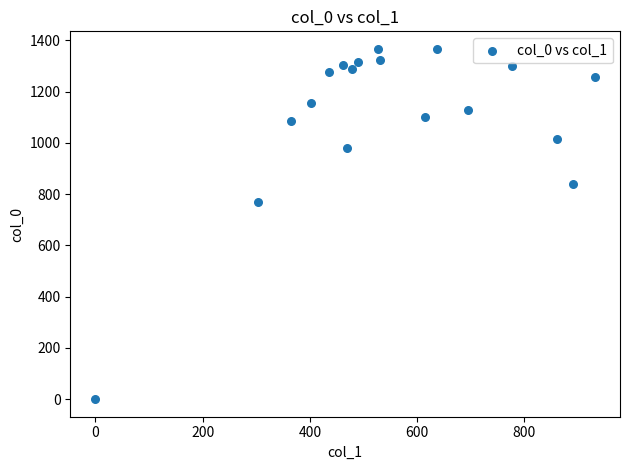

What Y value in the scatter plot is closest to 683?

770.0